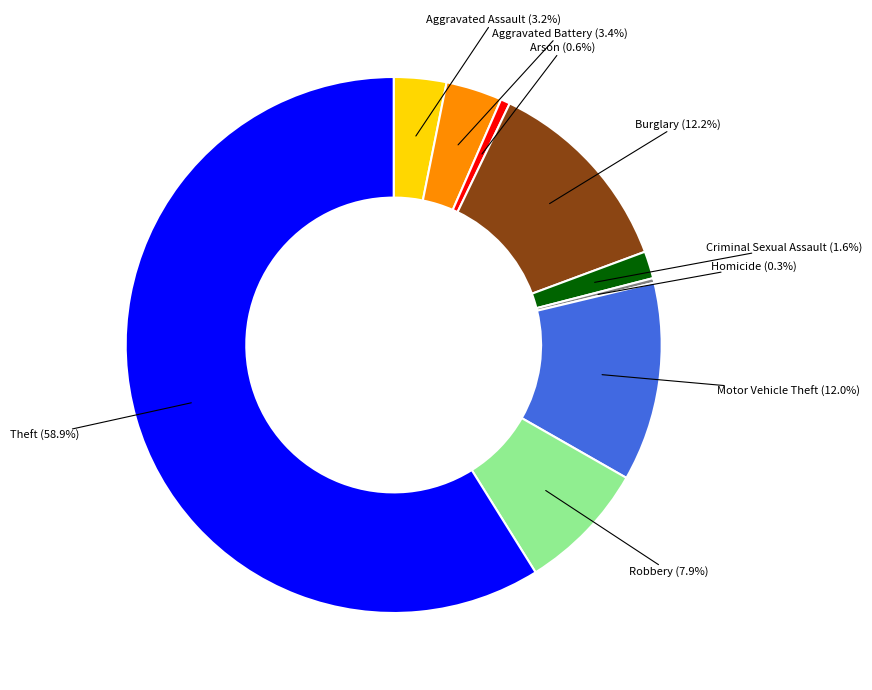

Count the number of slices in the pie.

9